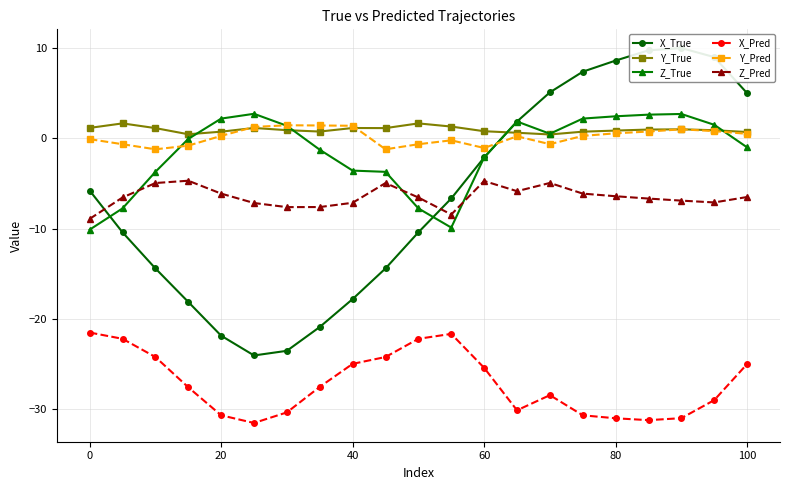

How many interior local valleys does the X_Pred series have?

3